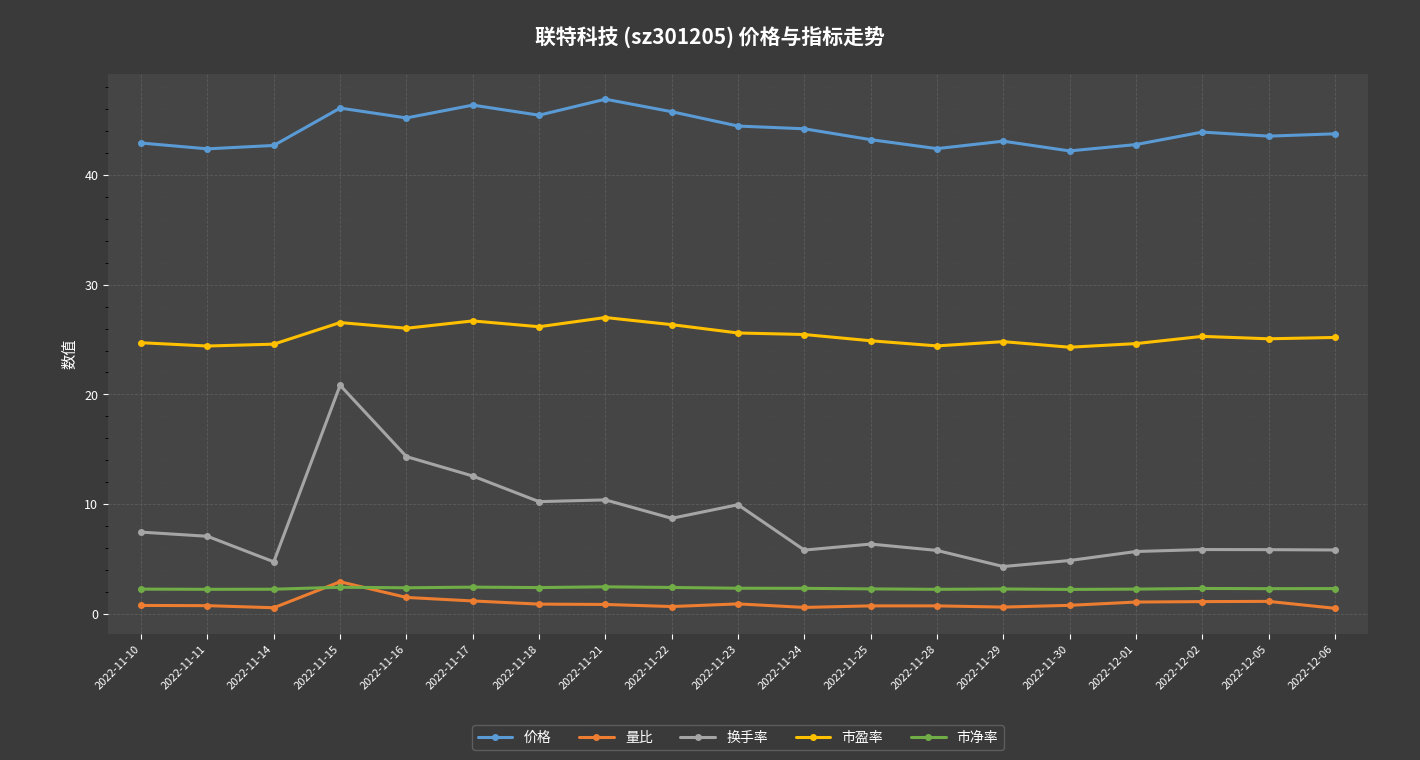

List the series in order of their peak value, lowest first.

市净率, 量比, 换手率, 市盈率, 价格